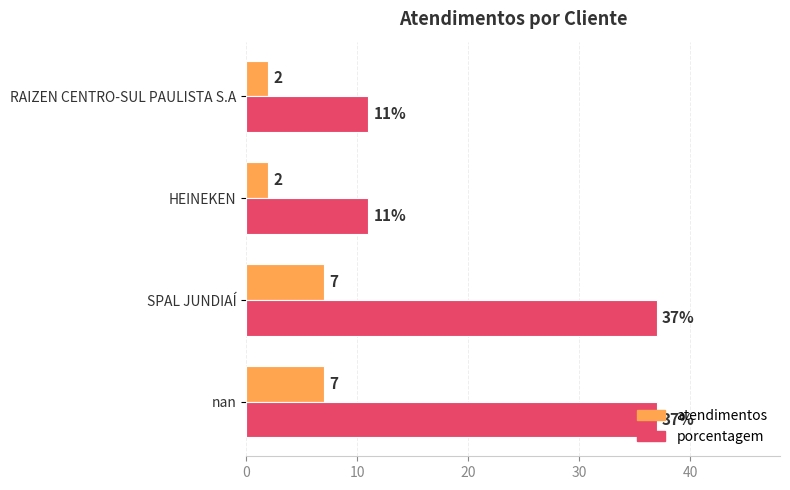

Which series has the widest spread of values?

porcentagem